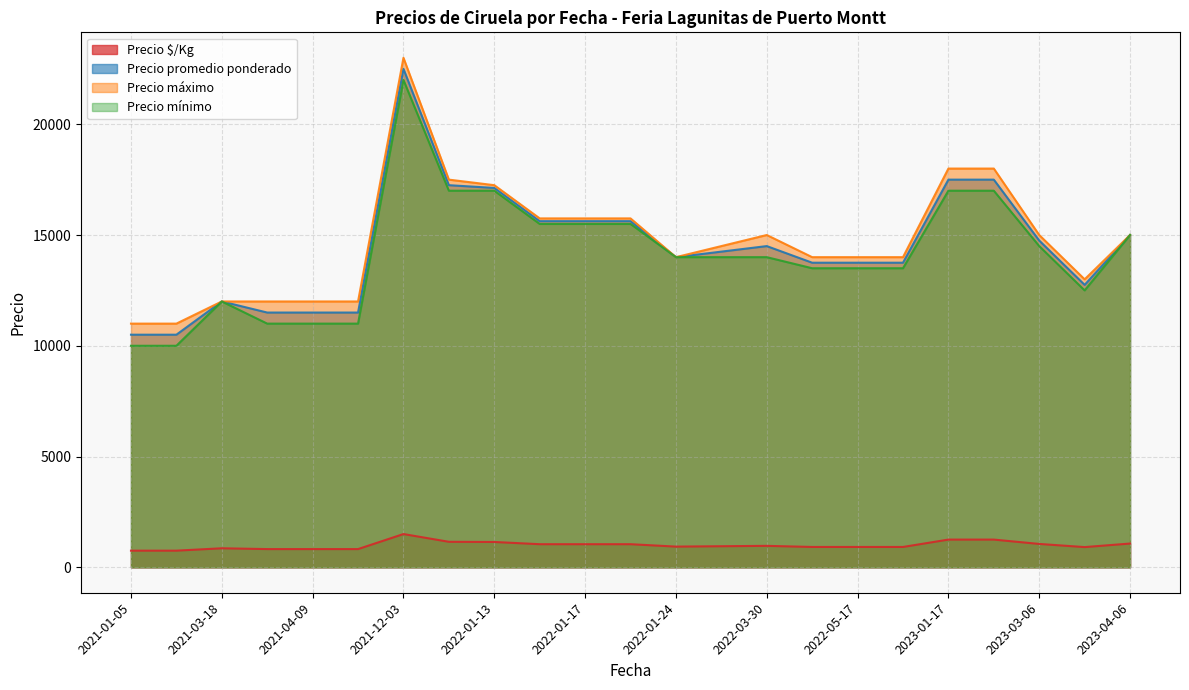

Does the chart display data point markers on the line(s)?

No